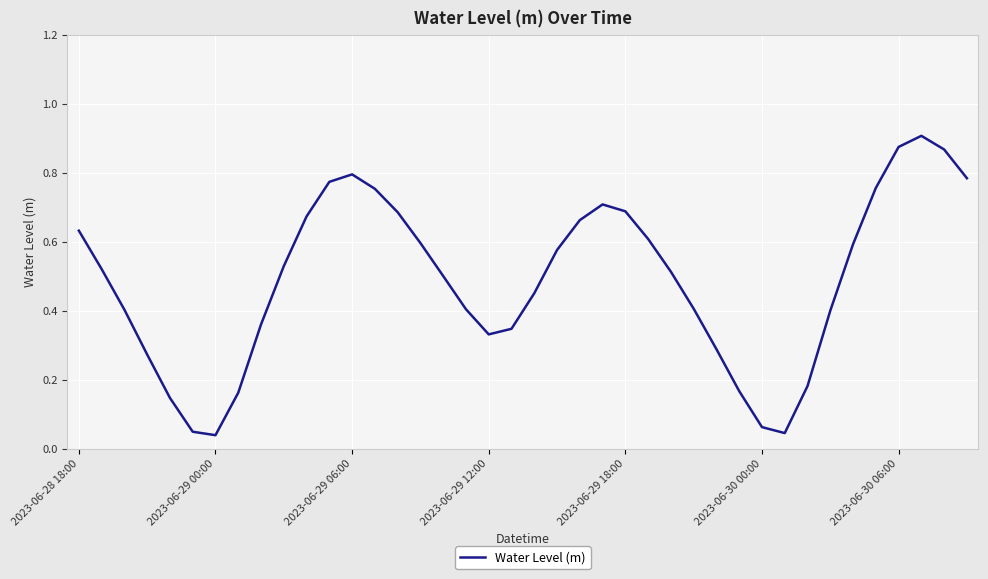

What is the average value?

0.5